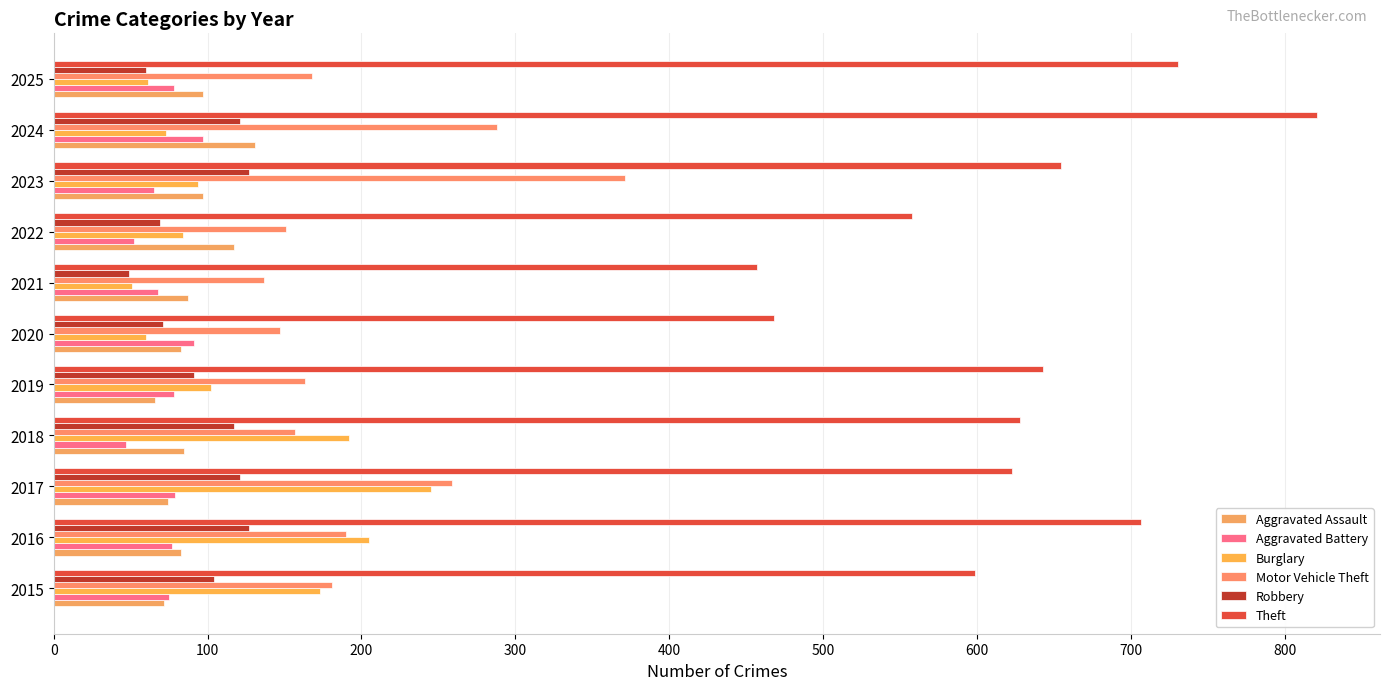

Count the number of data series in this chart.

6